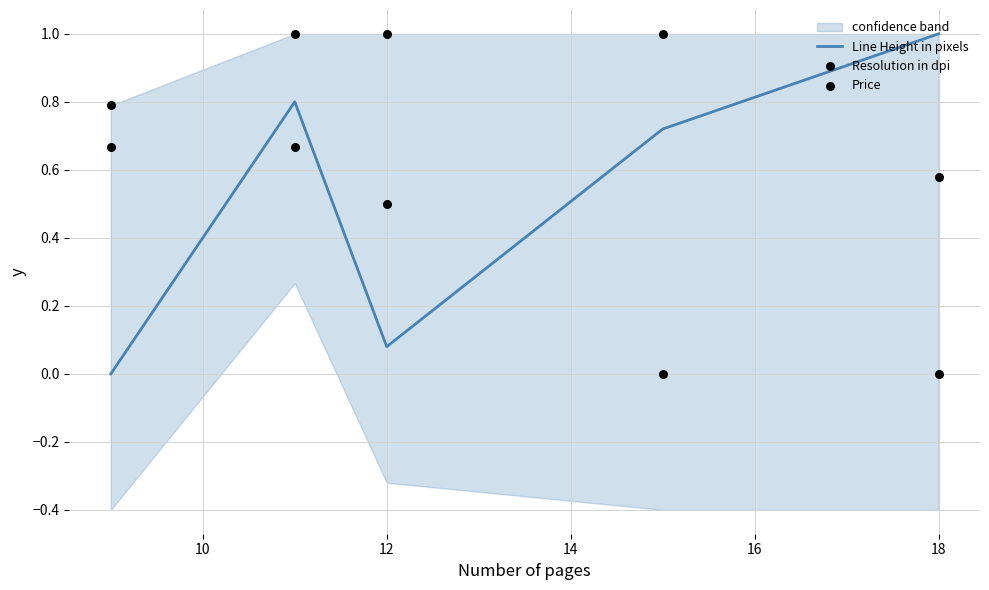

What are all the series names shown in the legend?

Line Height in pixels, Resolution in dpi, Price